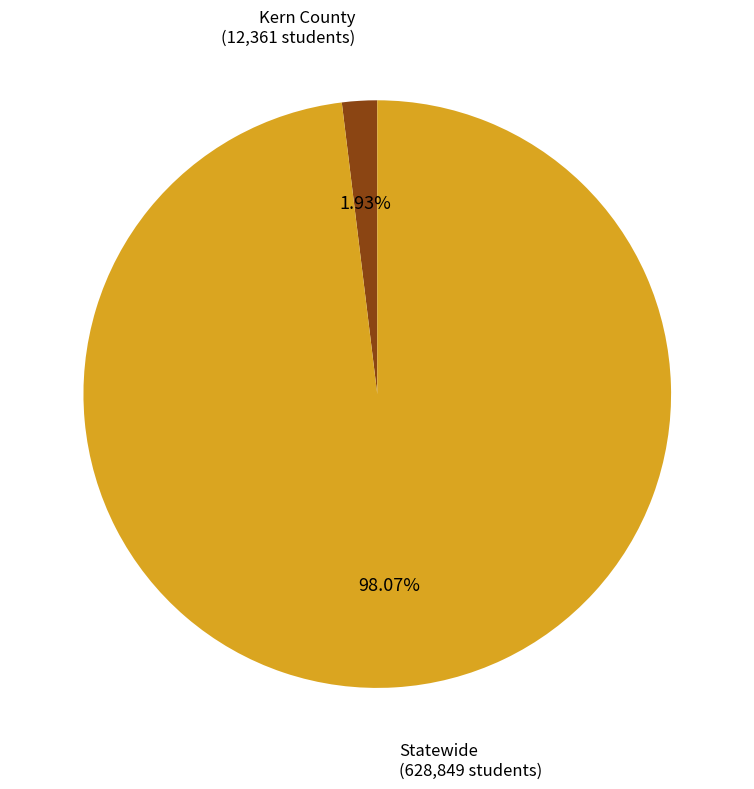

Is there a majority slice in this chart?

Yes